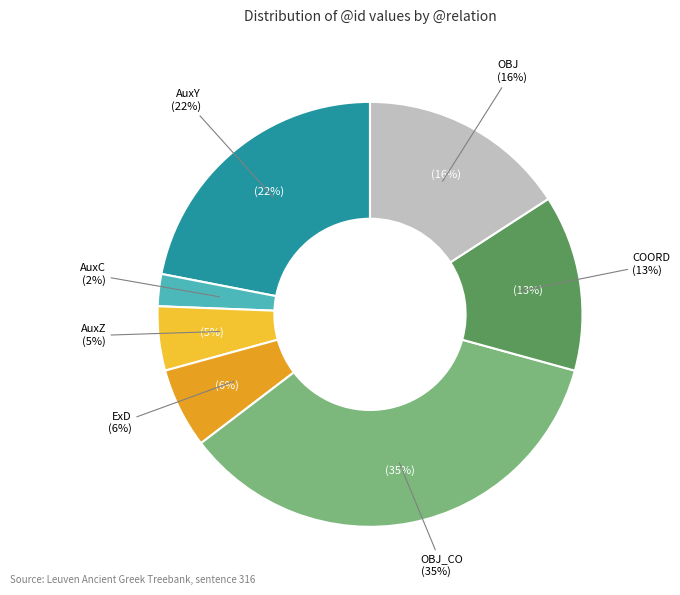

Is the sum of AuxZ and OBJ_CO greater than half?

No